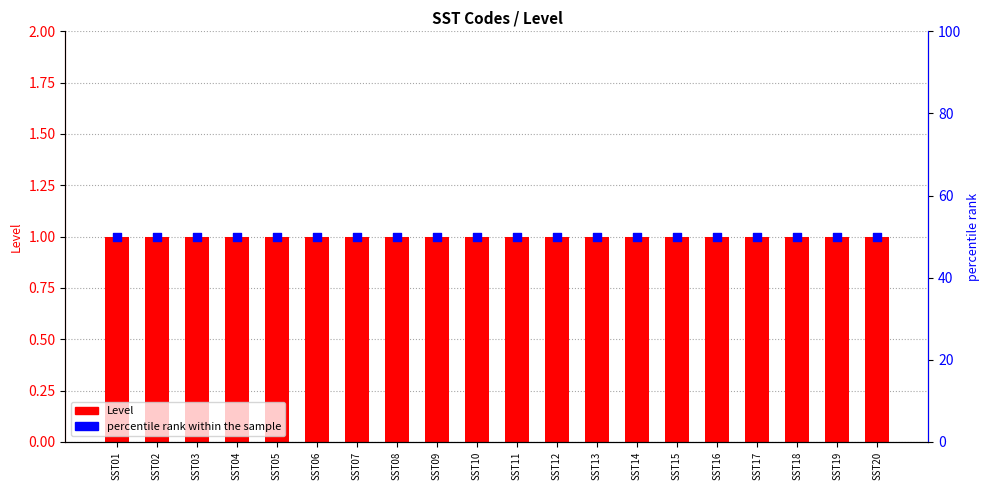

Which series has the widest spread of Y values?

Level